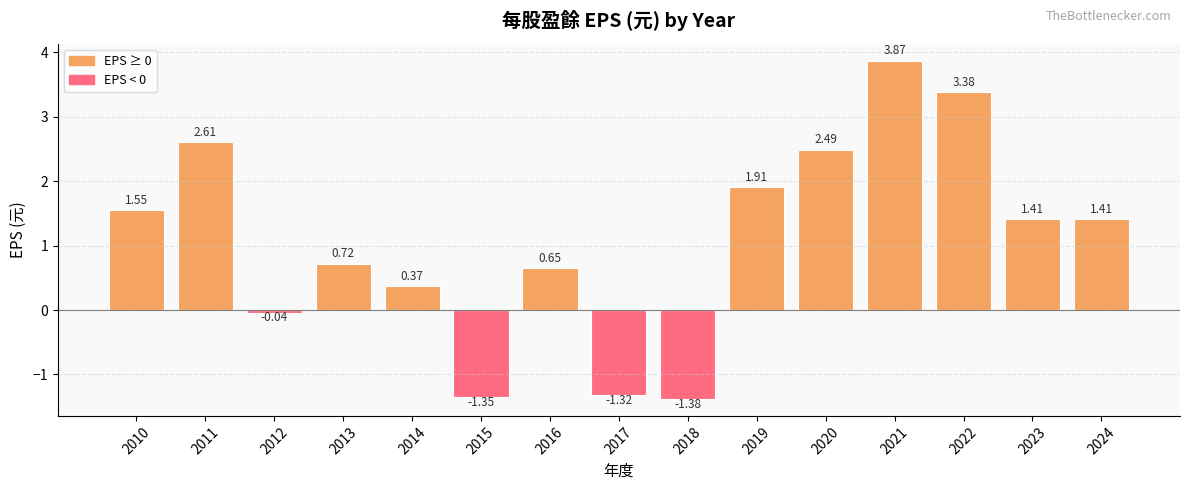

At which category does the chart reach its minimum across all series?

2018